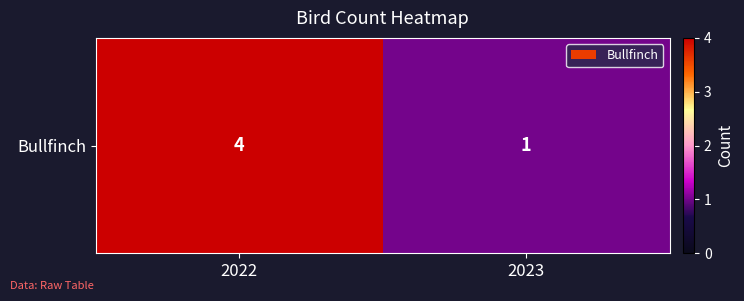

What is the change in value from 2022 to 2023?

-3